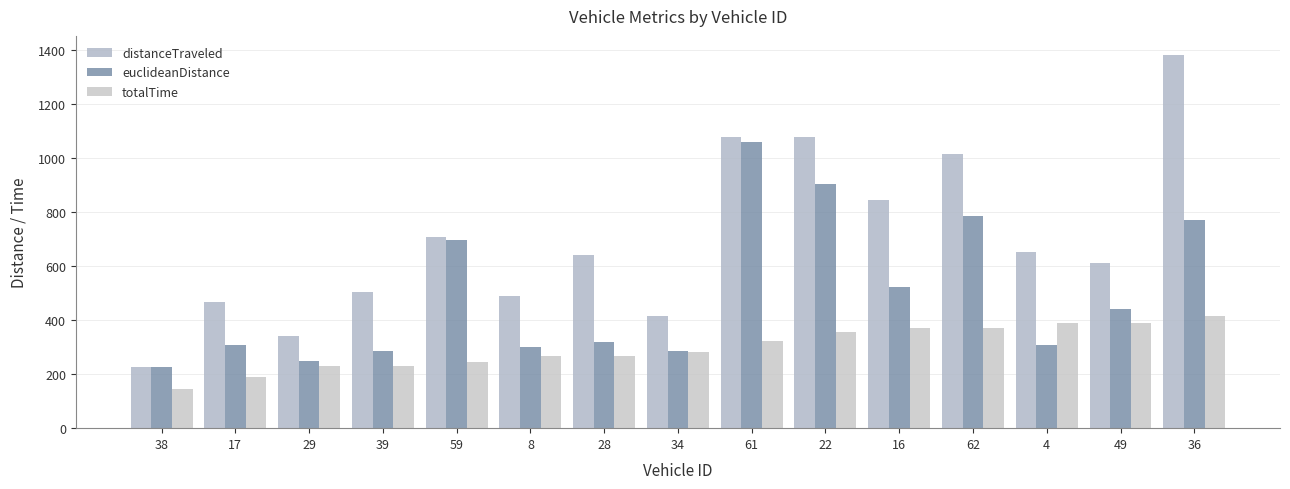

What is the greatest value displayed?

1384.7